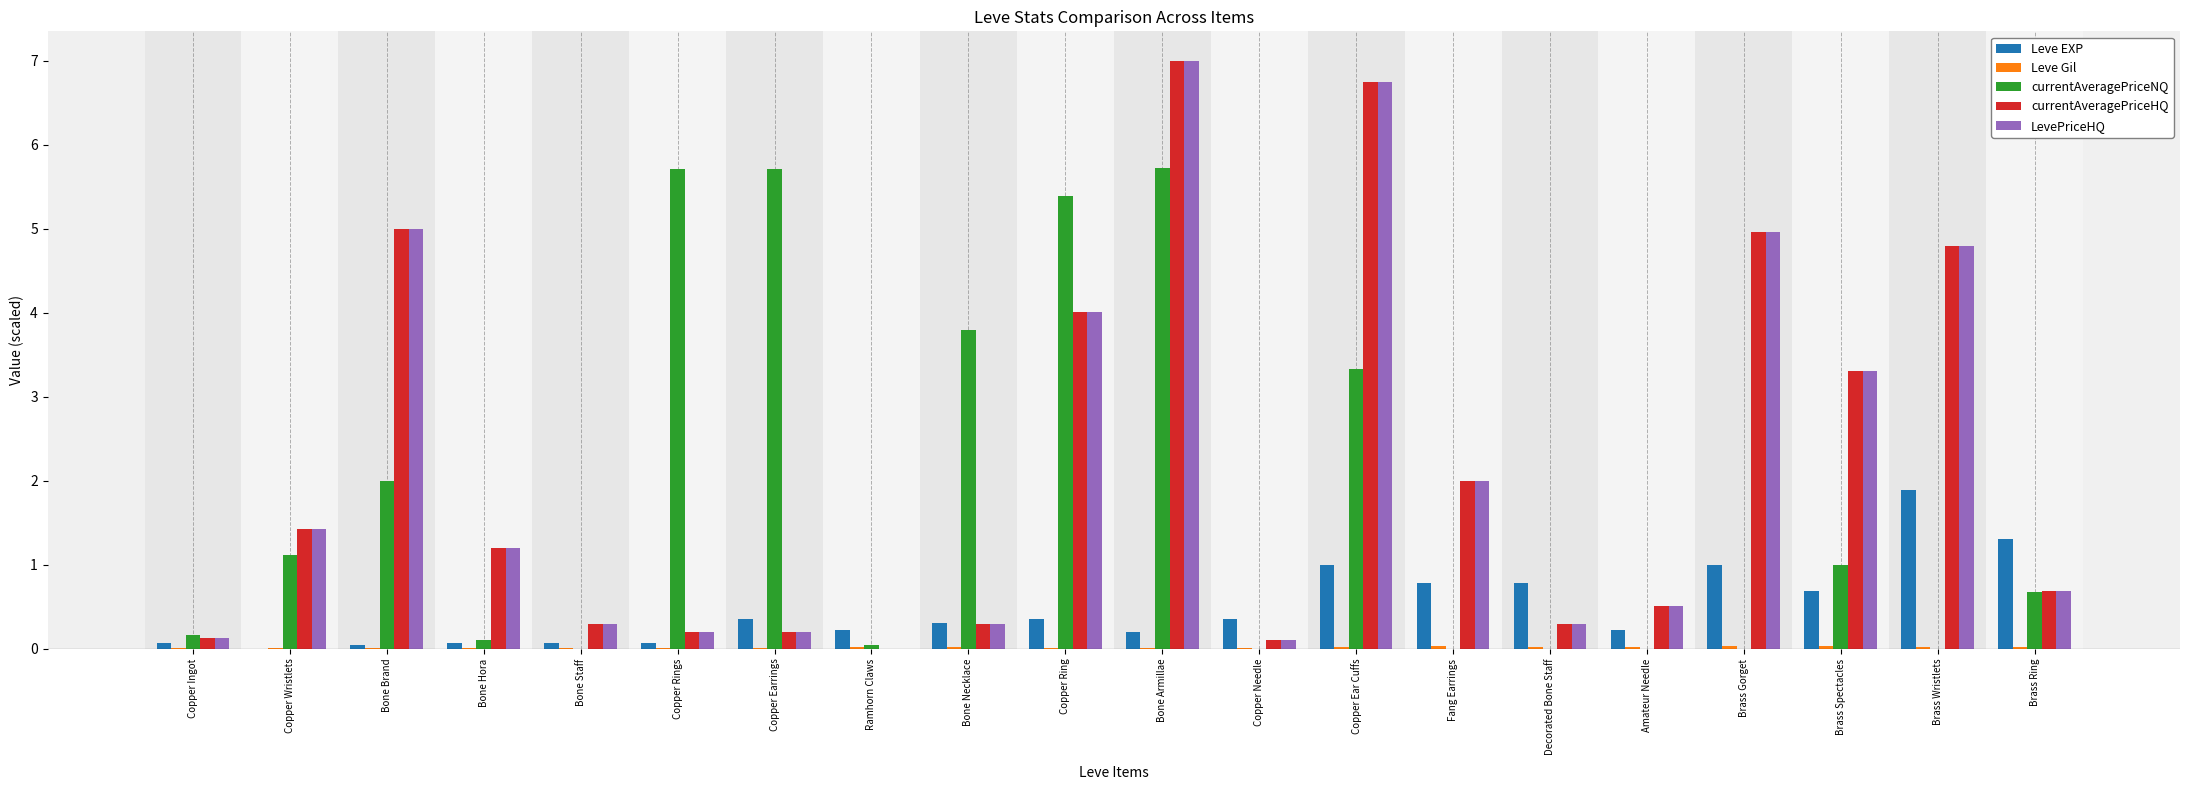

True or false: Leve EXP has a value of 1.2 at Decorated Bone Staff.

False